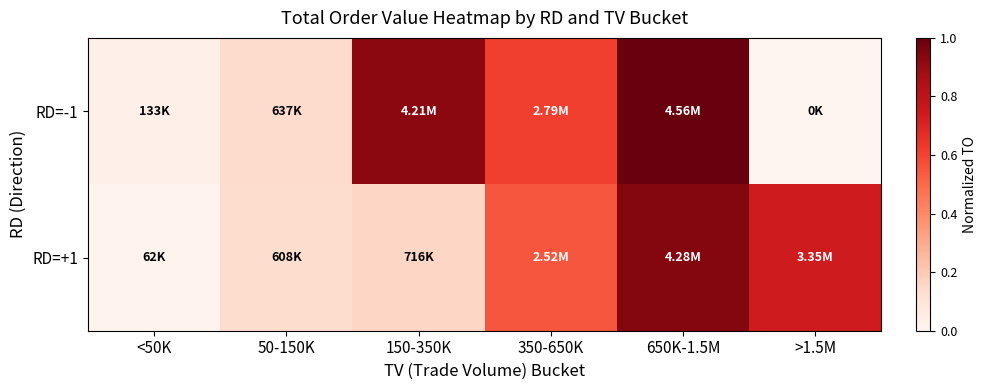

Reading left to right, extract all data points from this chart.

RD=-1: <50K=0.0	50-150K=0.1	150-350K=0.9	350-650K=0.6	650K-1.5M=1.0	>1.5M=0.0
RD=+1: <50K=0.0	50-150K=0.1	150-350K=0.2	350-650K=0.6	650K-1.5M=0.9	>1.5M=0.7